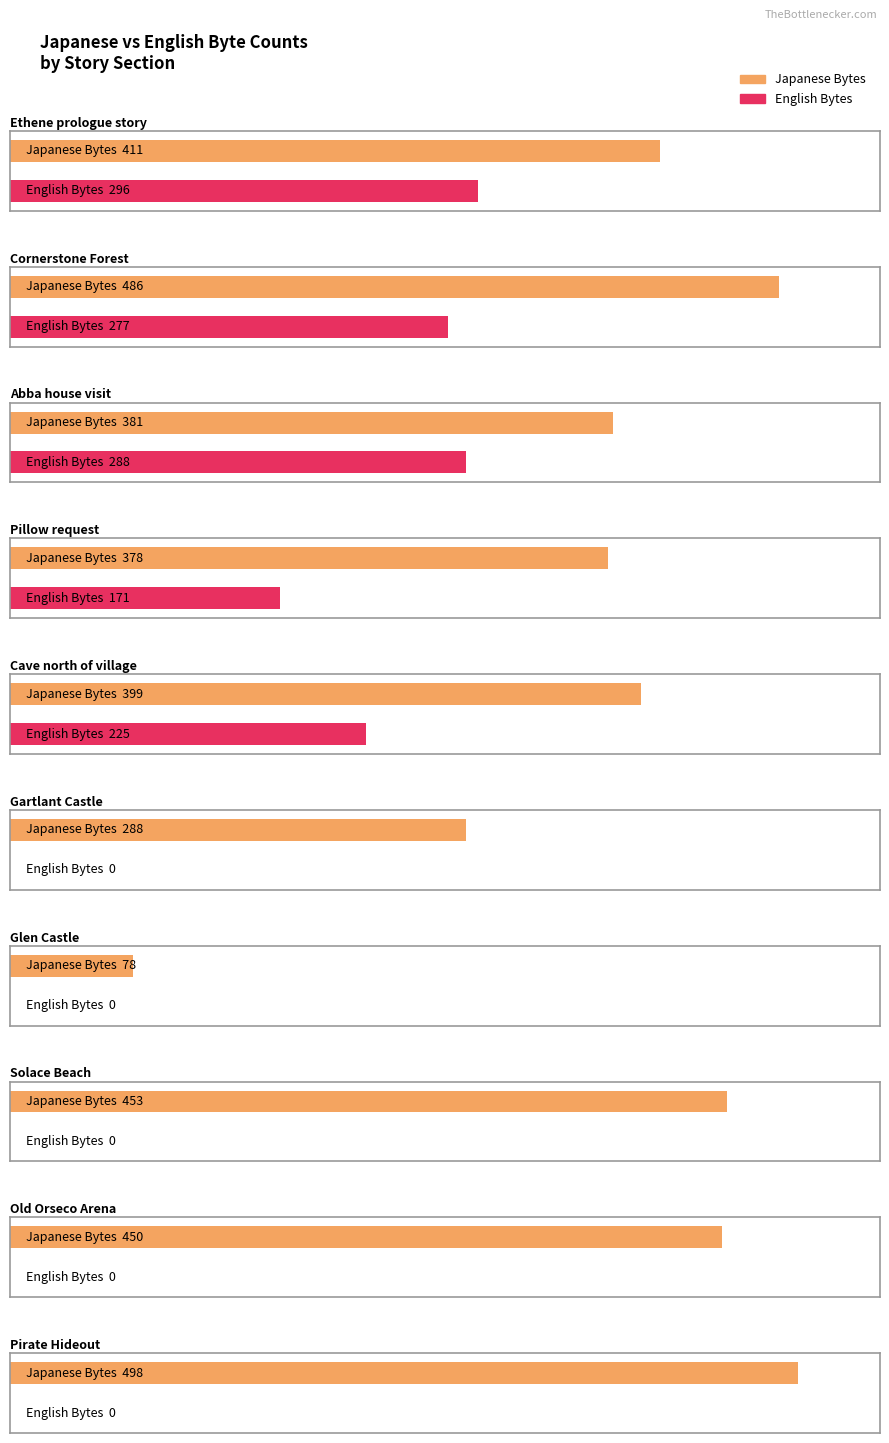

Is it true that english_bytes equals -124 at 6?

False